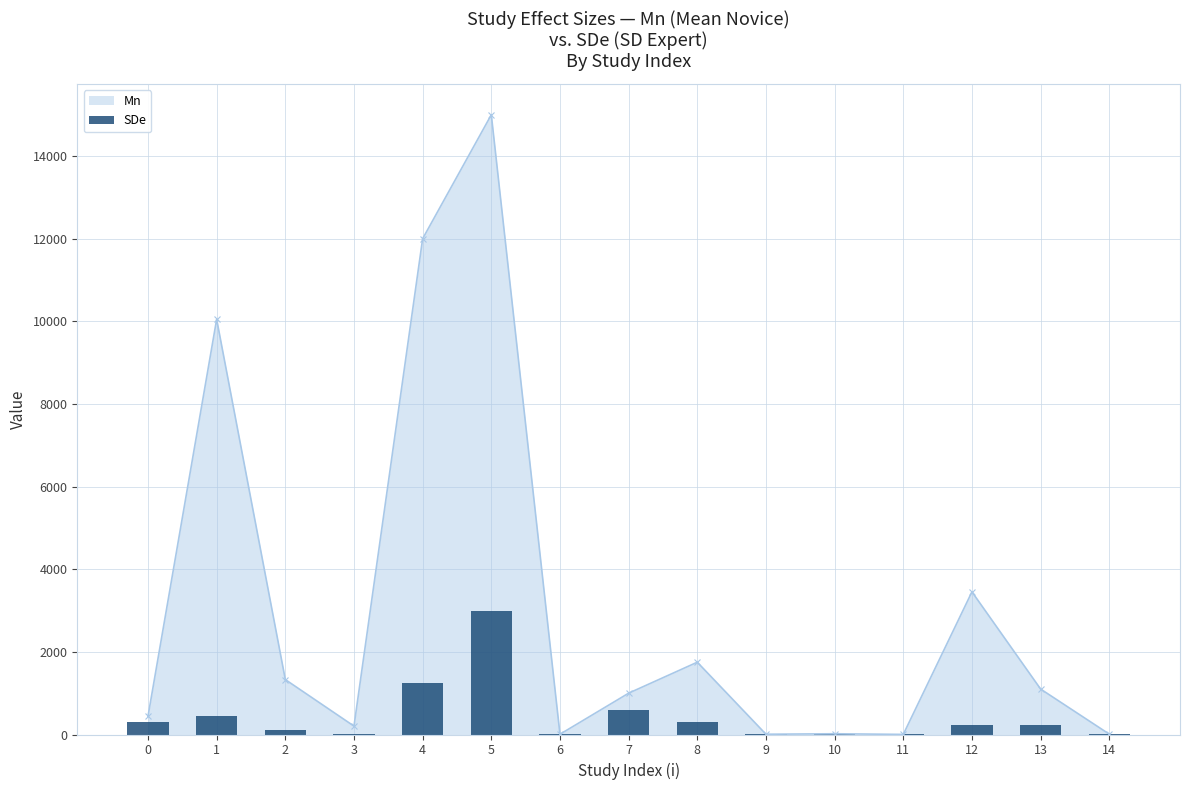

What is the value of the 9th bar from the left?

300.0